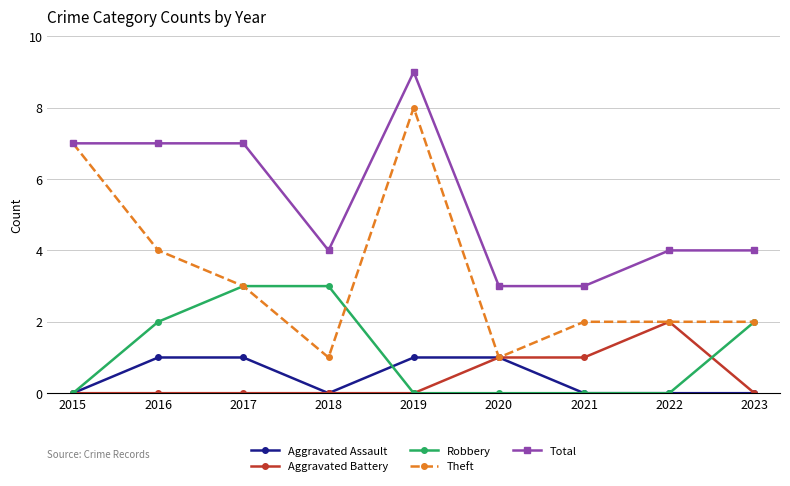

Which series changed the most between 2015 and 2022?

Theft